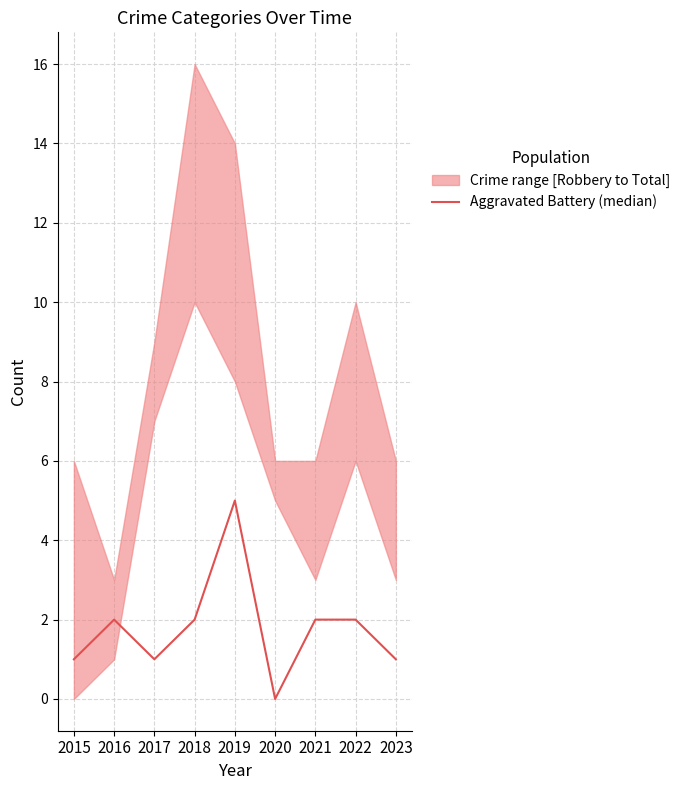

Rank the categories by value from lowest to highest.

2020, 2015, 2017, 2023, 2016, 2018, 2021, 2022, 2019